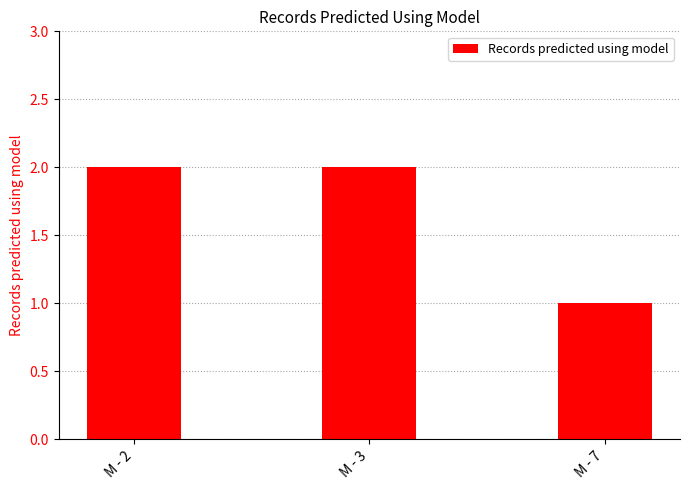

What is the sum of all values?

5